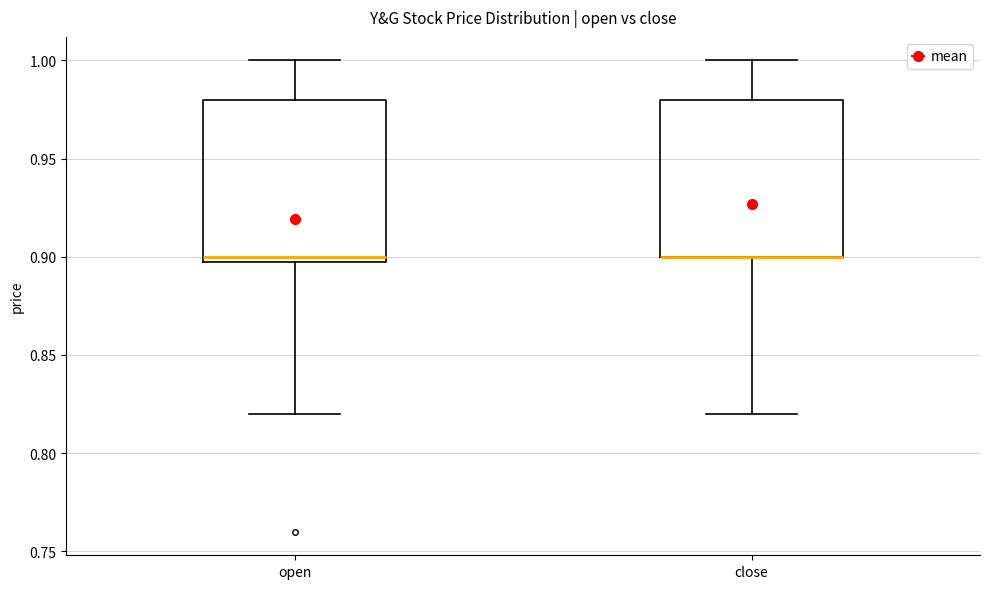

Where does the lower whisker of the box for open end on the y-axis? The values are not printed on the chart, so give them approximately, as read against the axis.

0.82